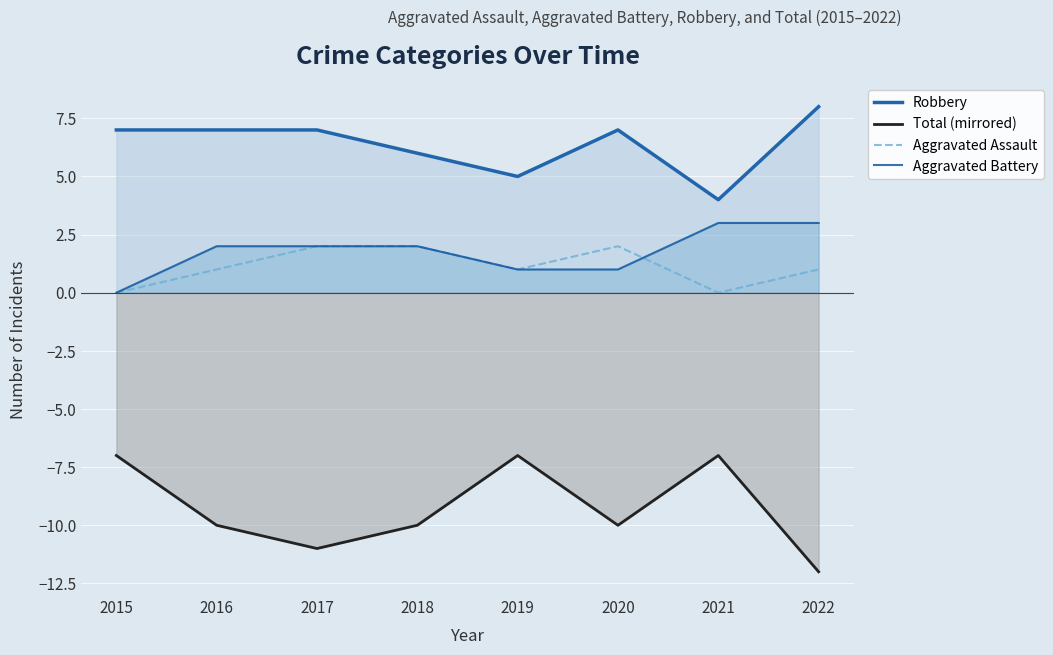

Which has a higher value, 2022 or 2016?

2022